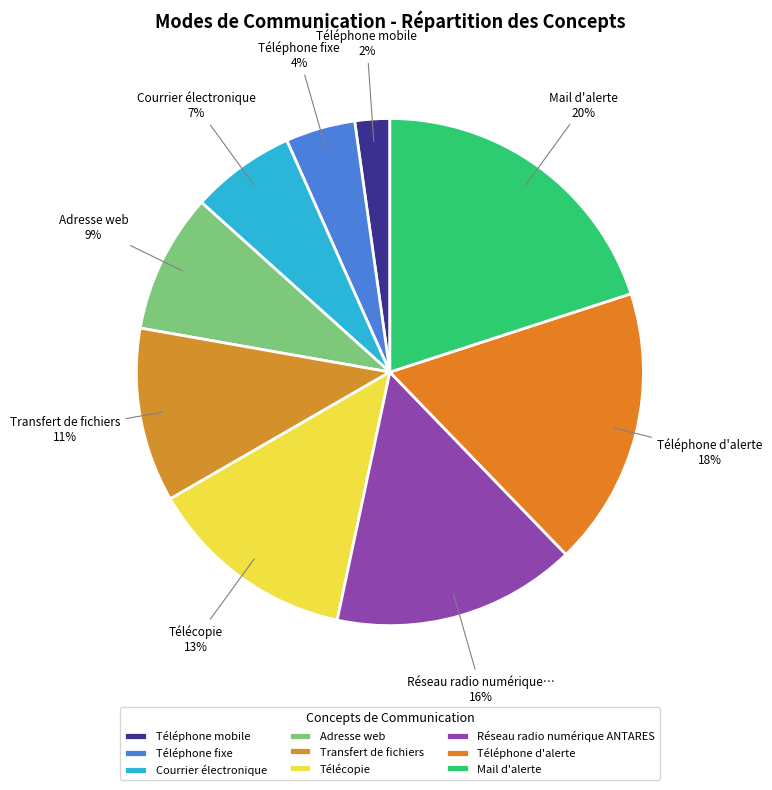

Does Adresse web represent more than half of the total?

No